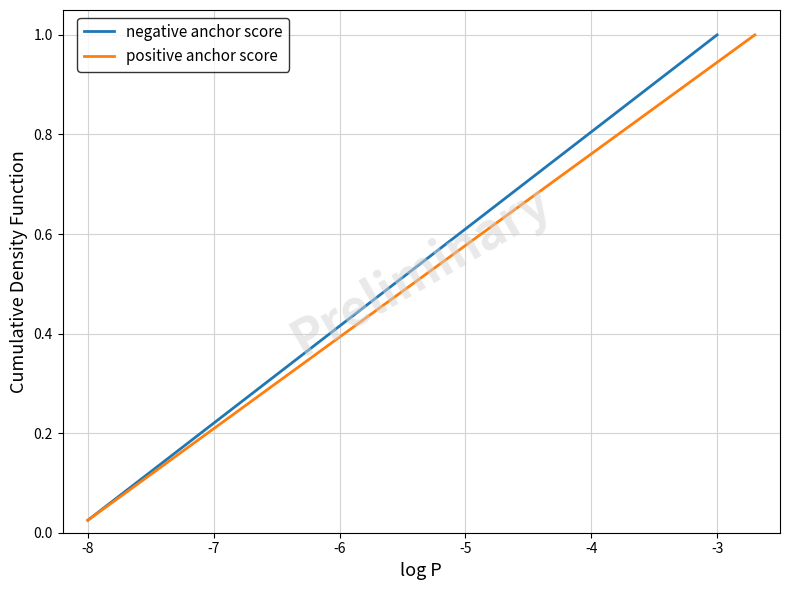

What is the value of the positive anchor score point at the 8th from the left?

0.2